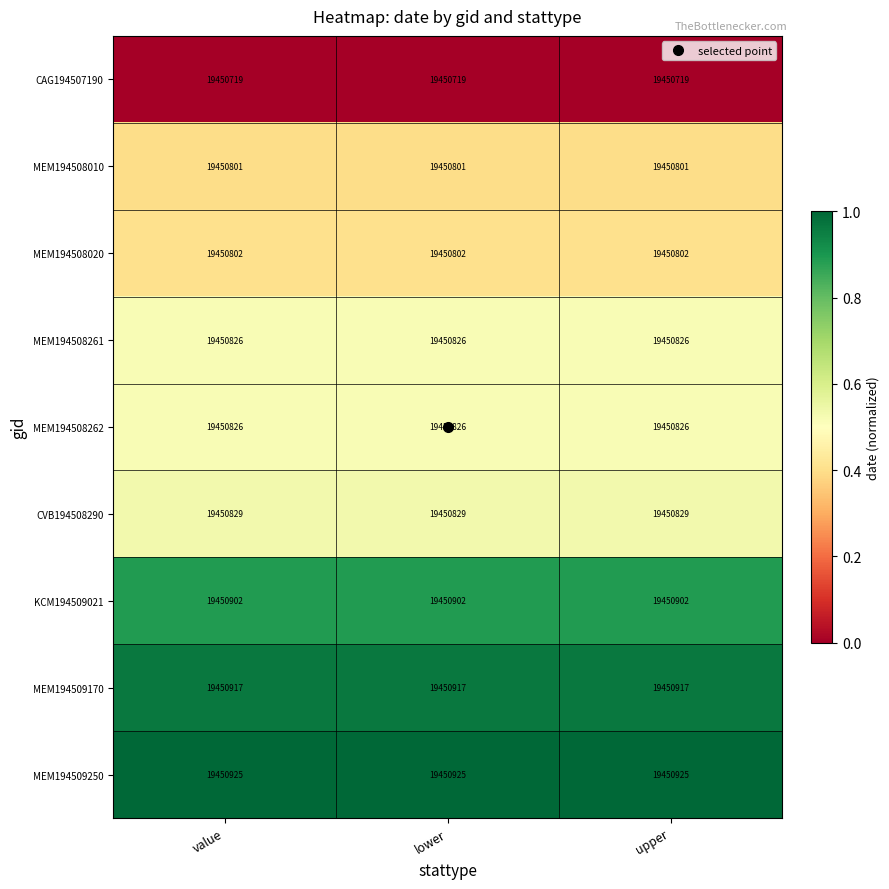

What is the sum of the CAG194507190 values at value and lower?

38901438